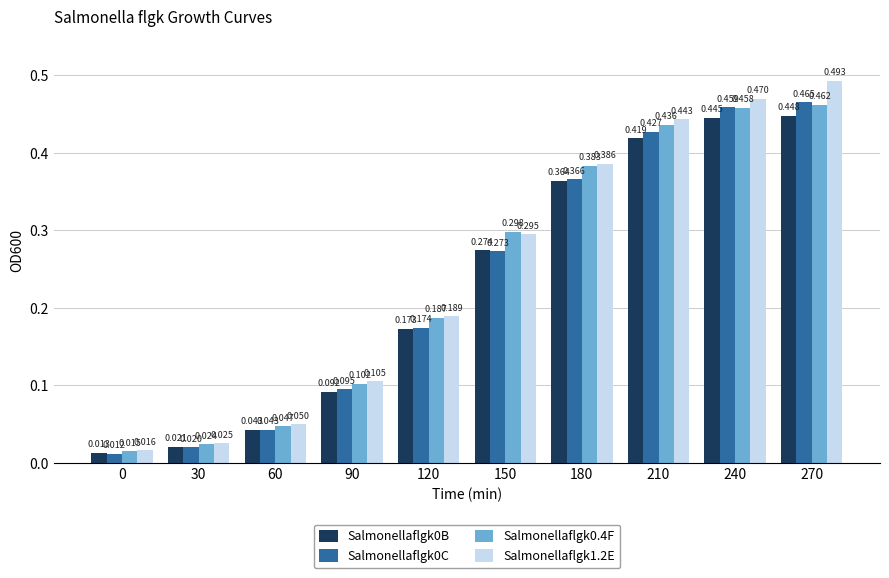

Is the value of Salmonellaflgk0C at 0 greater than the value of Salmonellaflgk1.2E at 120?

No